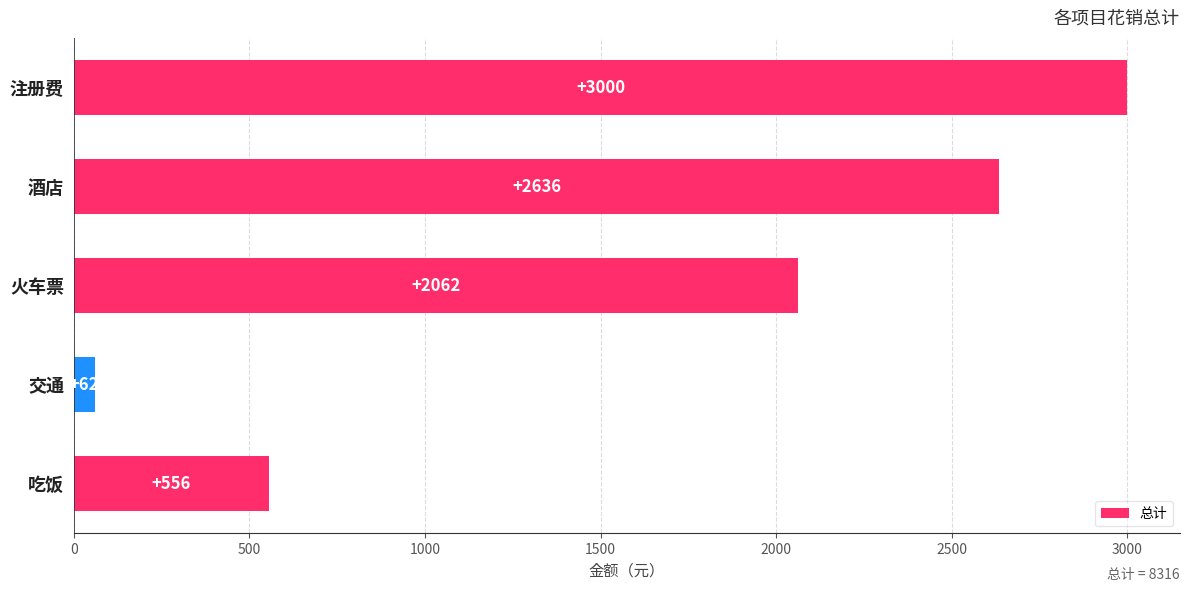

Which category has the lowest value across all series?

交通